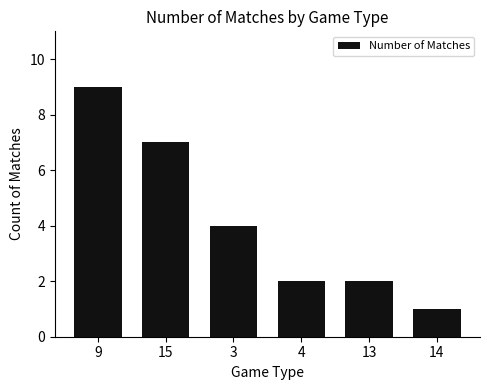

The chart shows a value of 1 at 3. True or false?

False